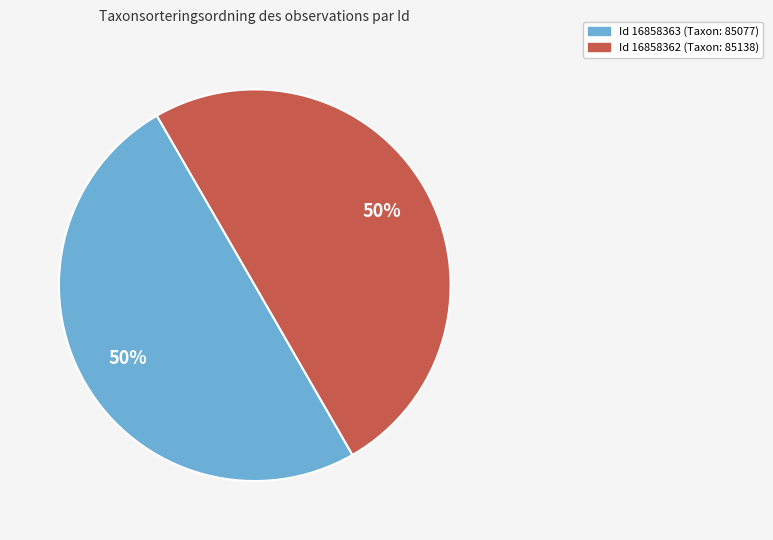

To the nearest percent, what portion does Id 16858362 (Taxon: 85138) represent?

50%